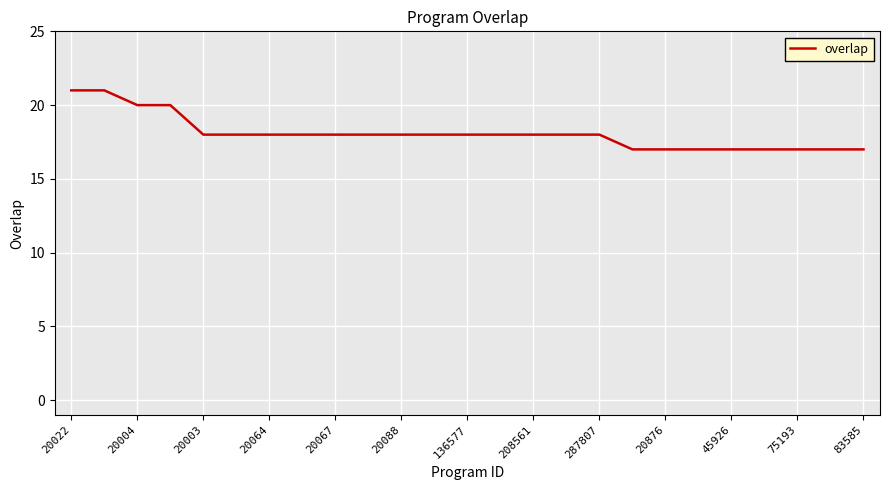

What is the minimum value shown in the chart?

17